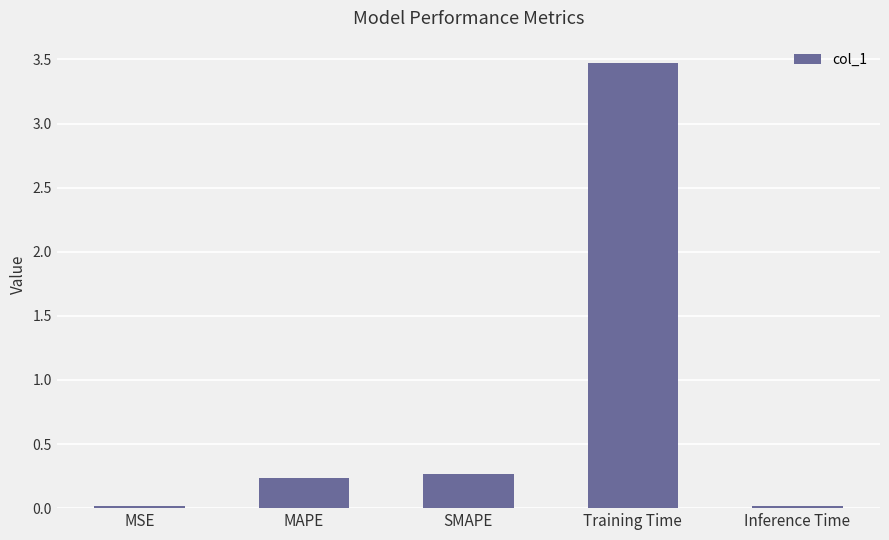

What is the label of the 4th bar from the left?

Training Time